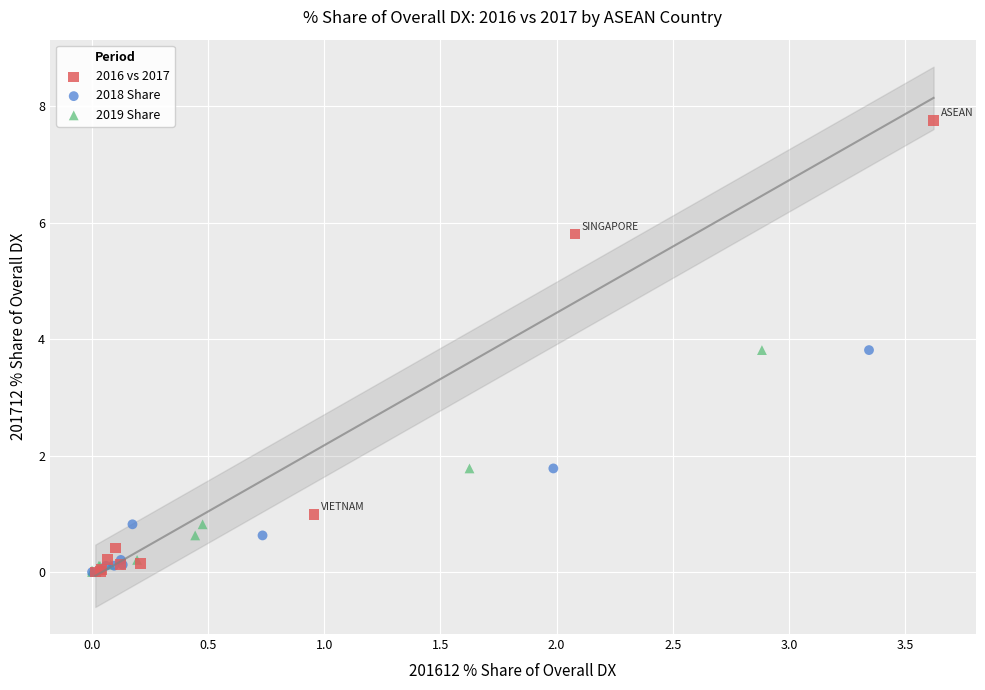

Which series reaches the maximum Y coordinate?

2016 vs 2017